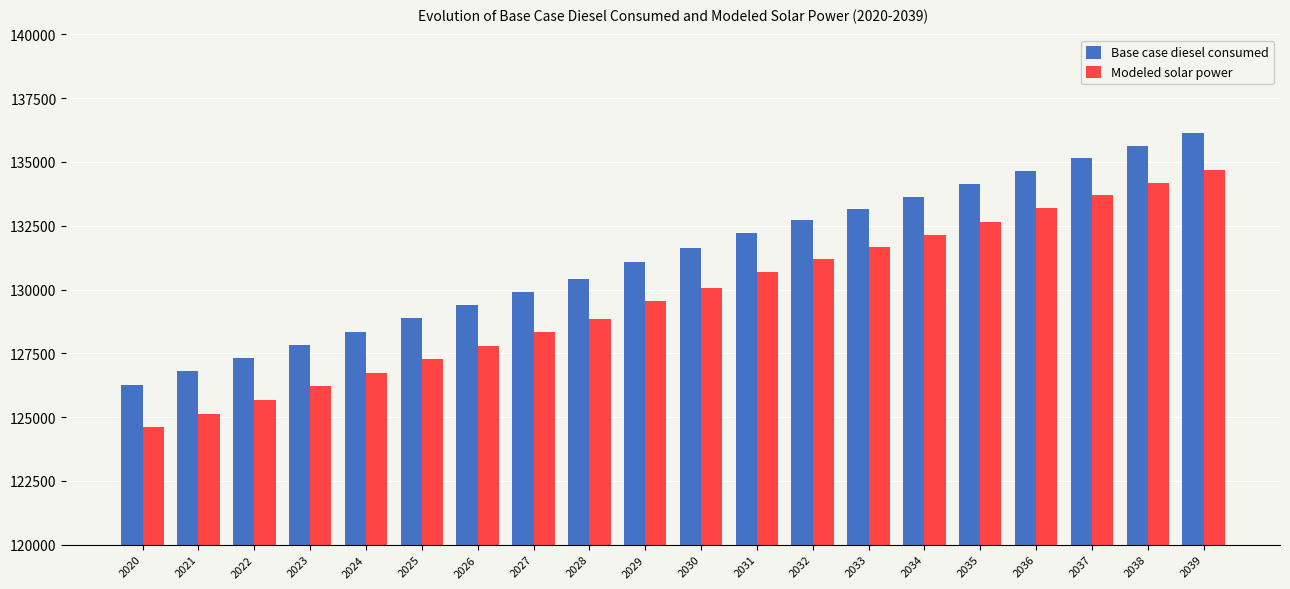

Read the Base case diesel consumed value at 2022.

127310.6